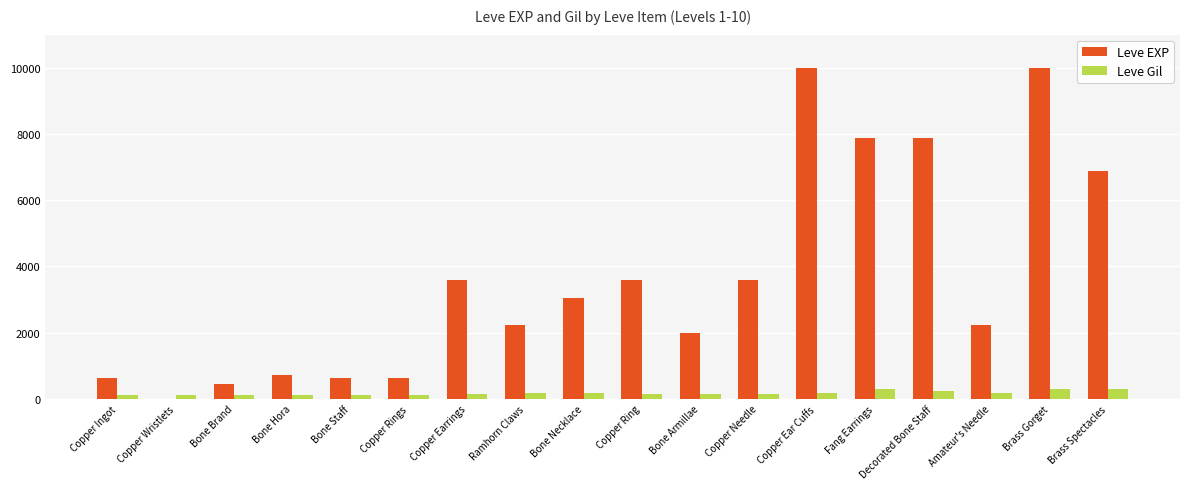

Is the value of Leve Gil at Ramhorn Claws greater than the value of Leve EXP at Bone Brand?

No